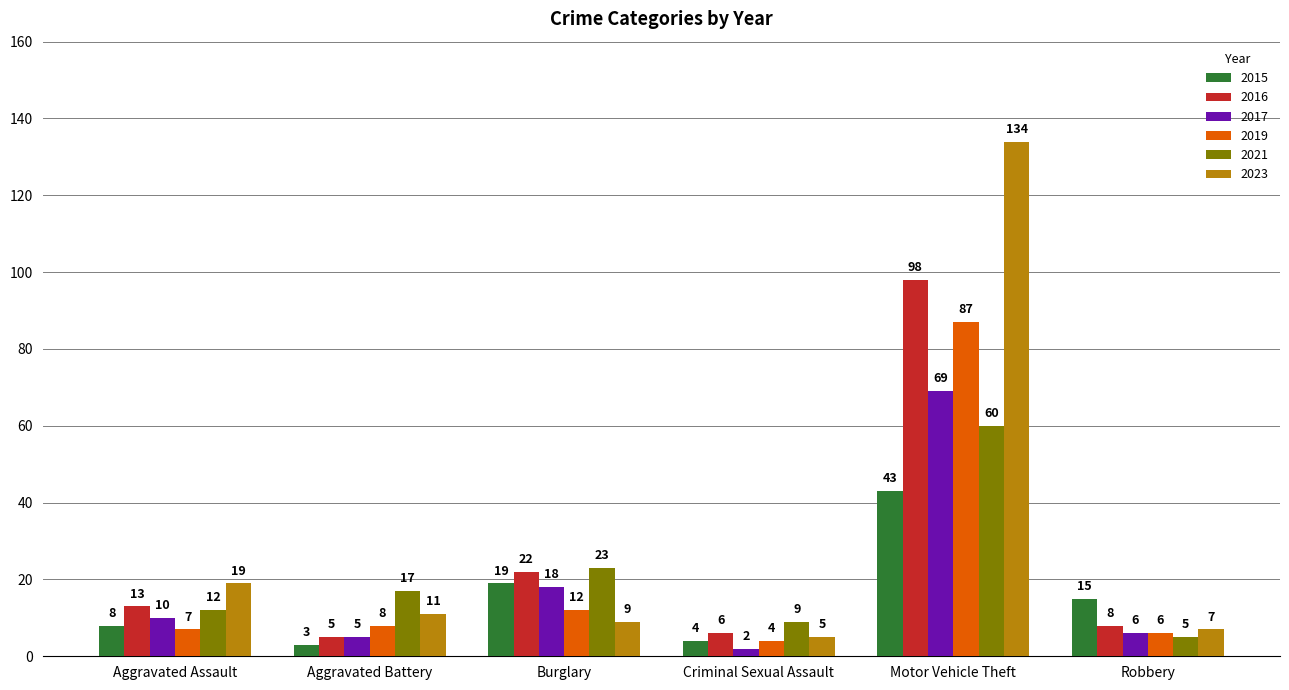

List the series in order of their peak value, highest first.

2023, 2016, 2019, 2017, 2021, 2015